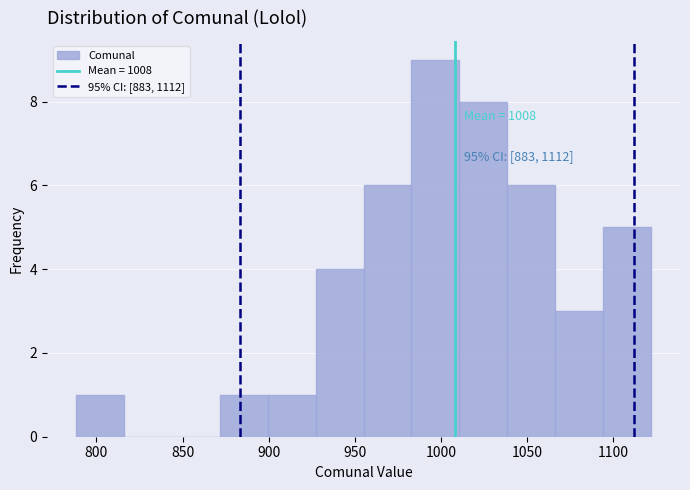

Over which range of the x-axis is the bar tallest?

985 to 1010